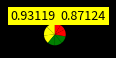

To the nearest percent, what is the difference between the largest and smallest slice percentages?

5%